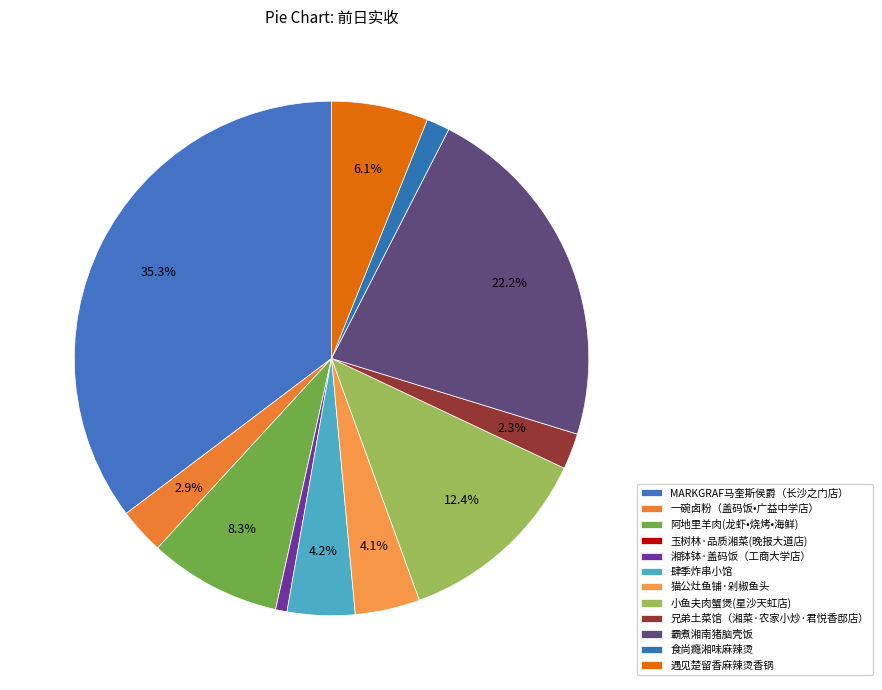

To the nearest percent, what portion does 食尚瘾湘味麻辣烫 represent?

1%